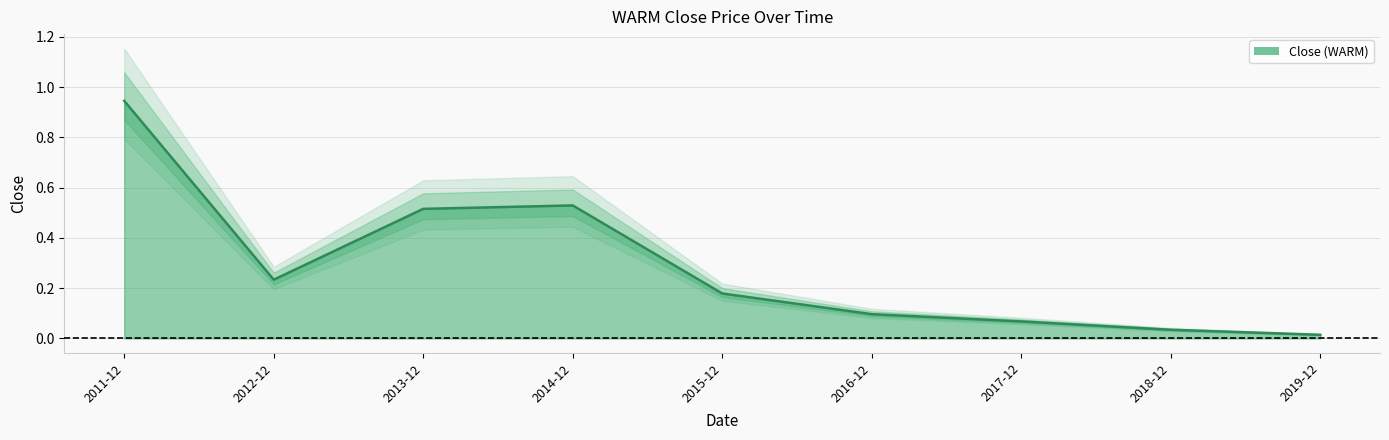

Which label corresponds to the smallest value in the chart?

2019-12